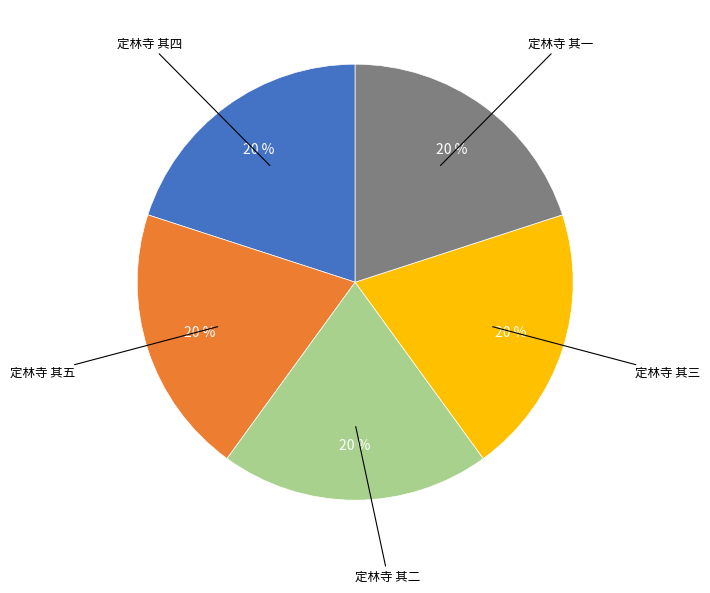

Count the number of slices in the pie.

5